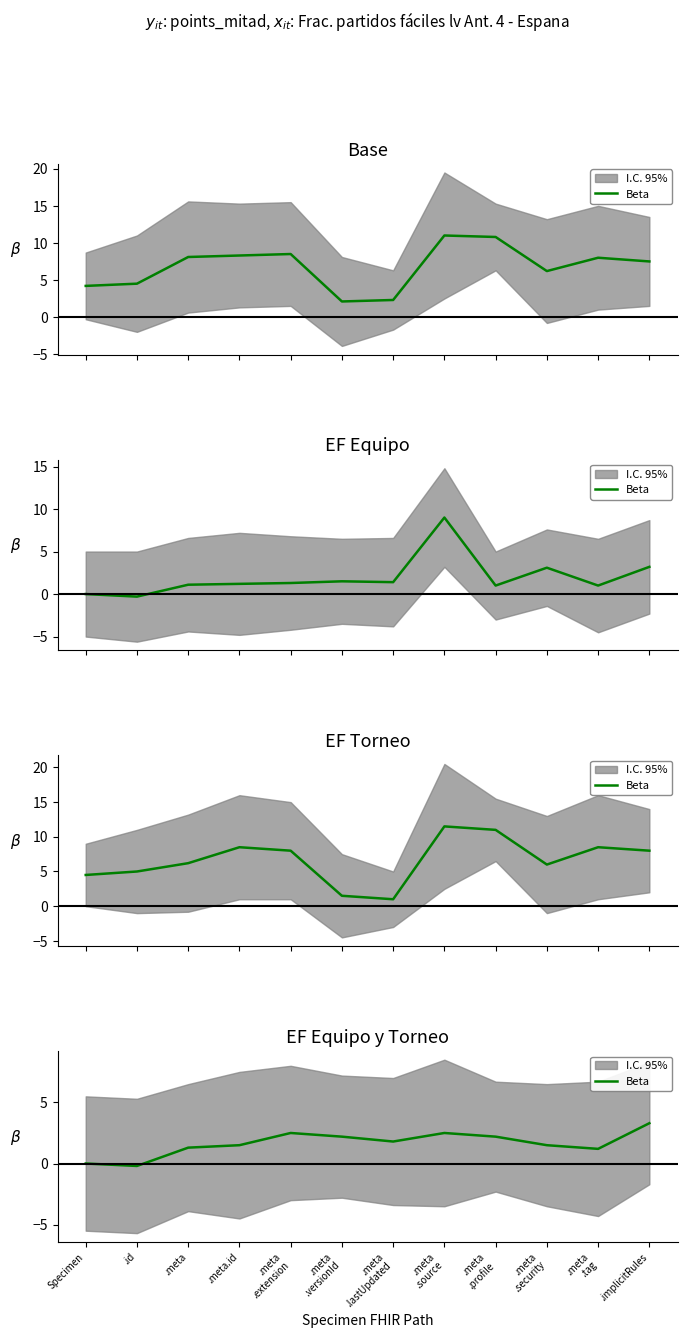

At which category does the data reach its first local valley?

.id